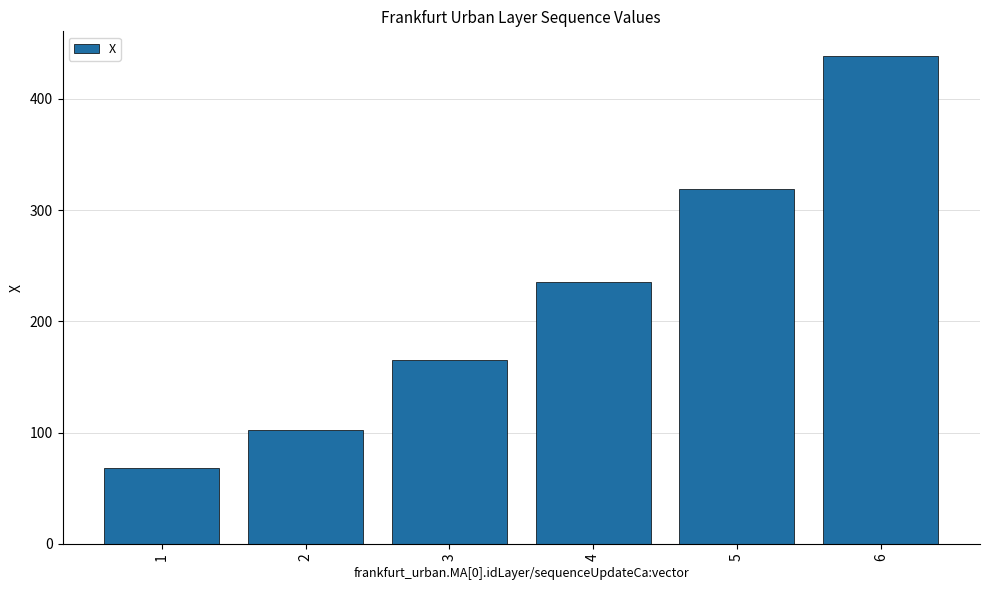

How many values exceed 235?

3